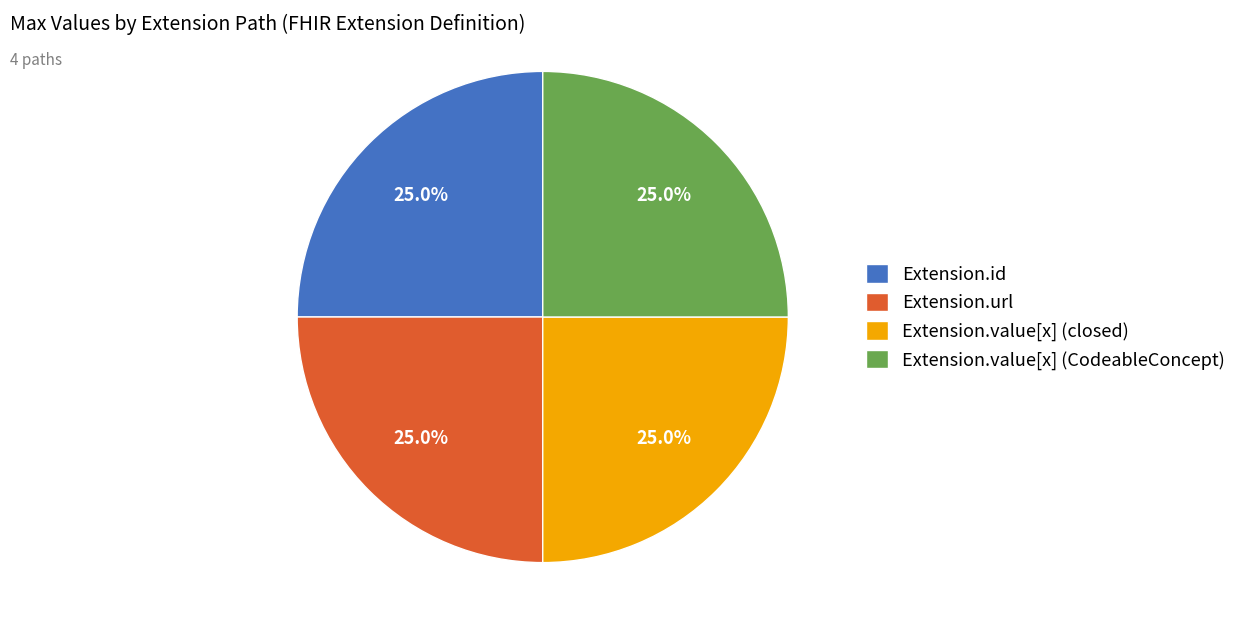

How many slices are in this pie chart?

4